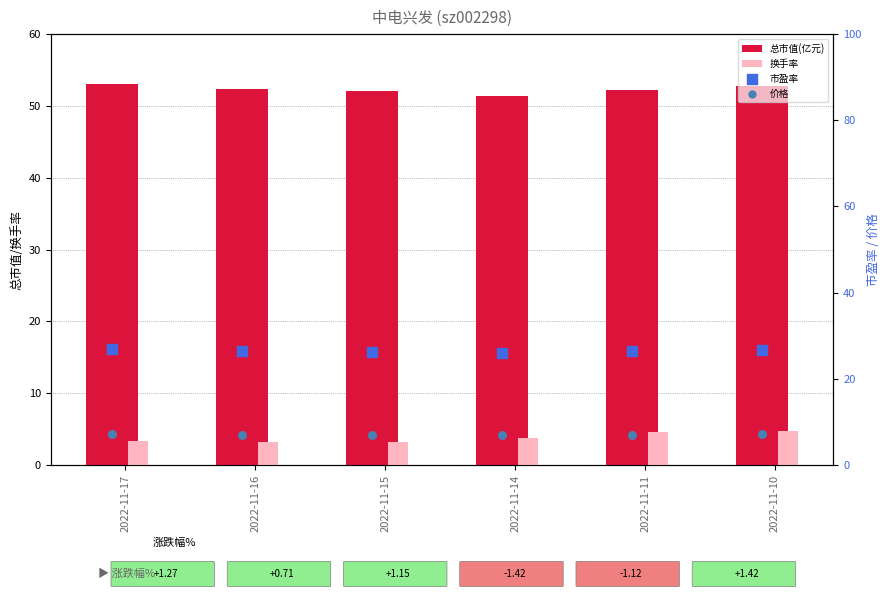

What is the total value across all series at 2022-11-10?

91.3